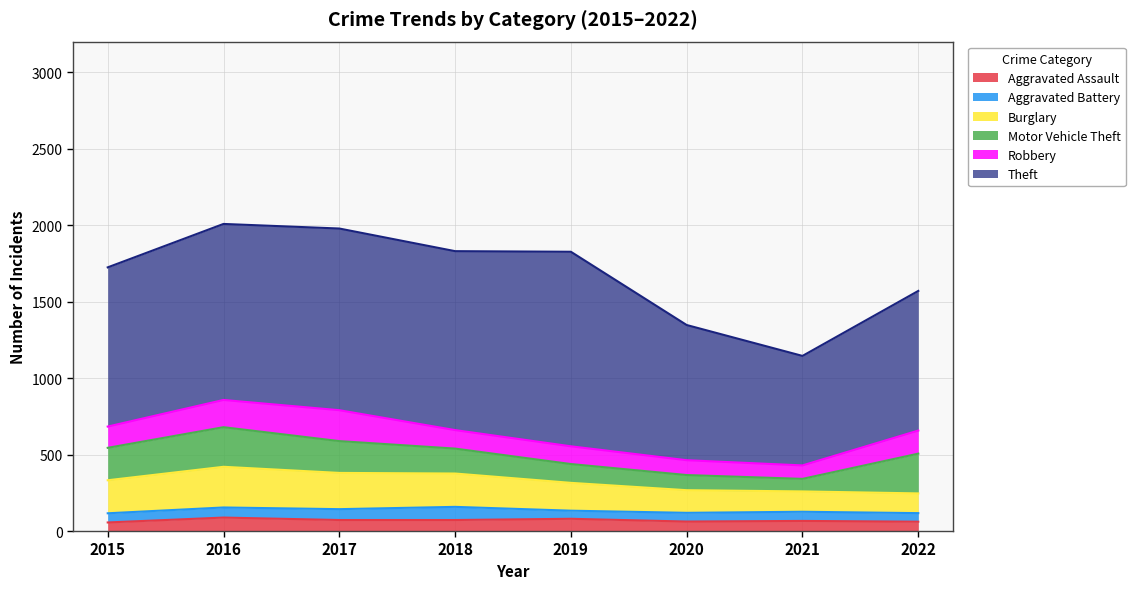

Rank the series at 2016 from highest to lowest value.

Theft, Burglary, Motor Vehicle Theft, Robbery, Aggravated Assault, Aggravated Battery